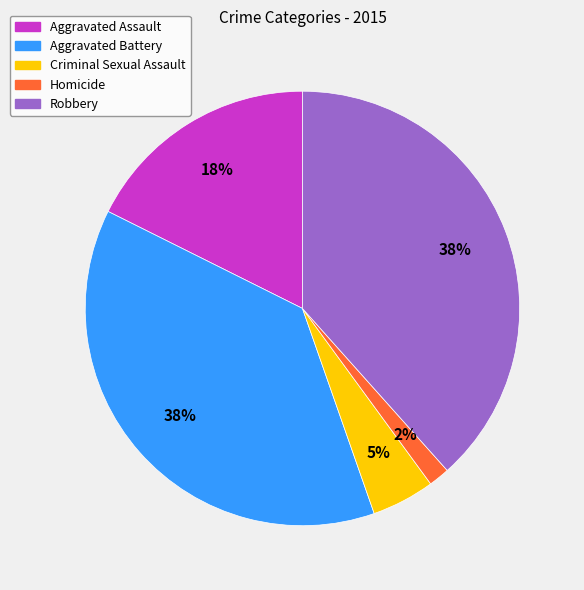

The Aggravated Assault slice represents 26% of the pie. True or false?

False